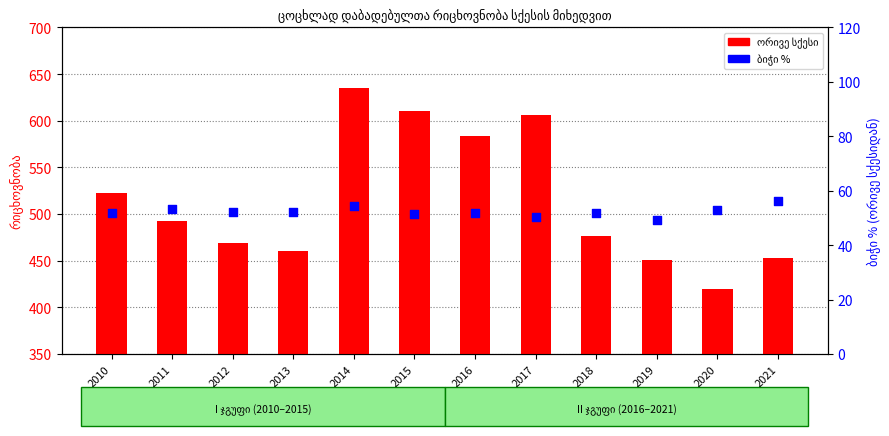

At which category is the sum across all series the highest?

2014